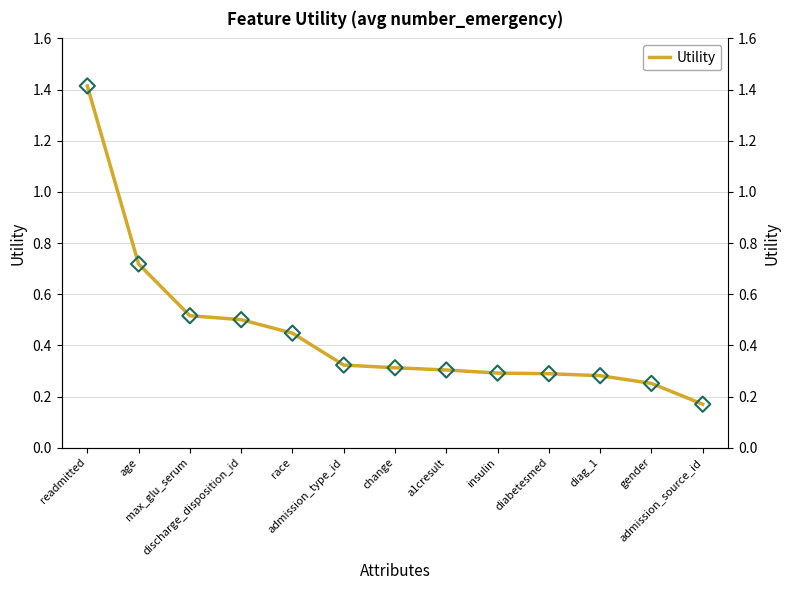

Which has a higher value, admission_source_id or age?

age